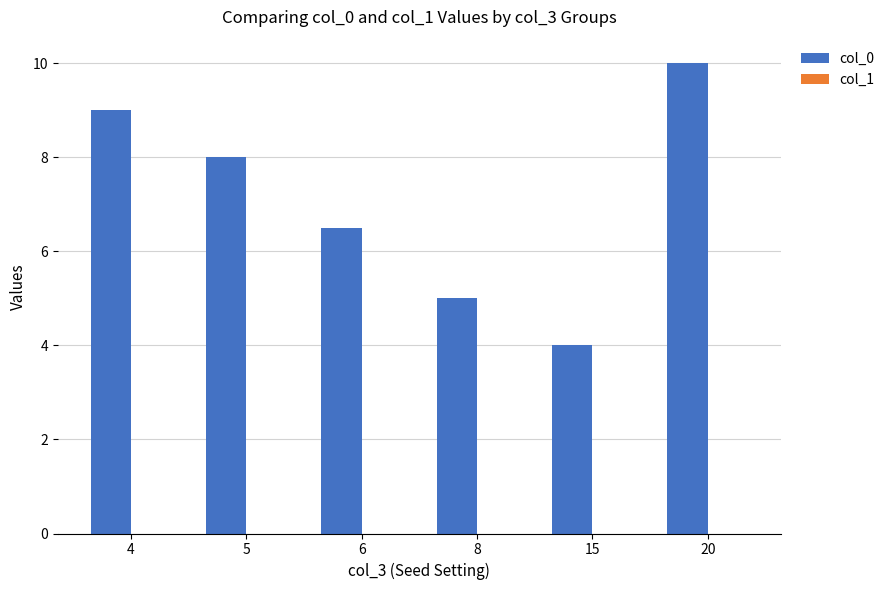

The chart shows a value of 10.0 at 20. True or false?

True